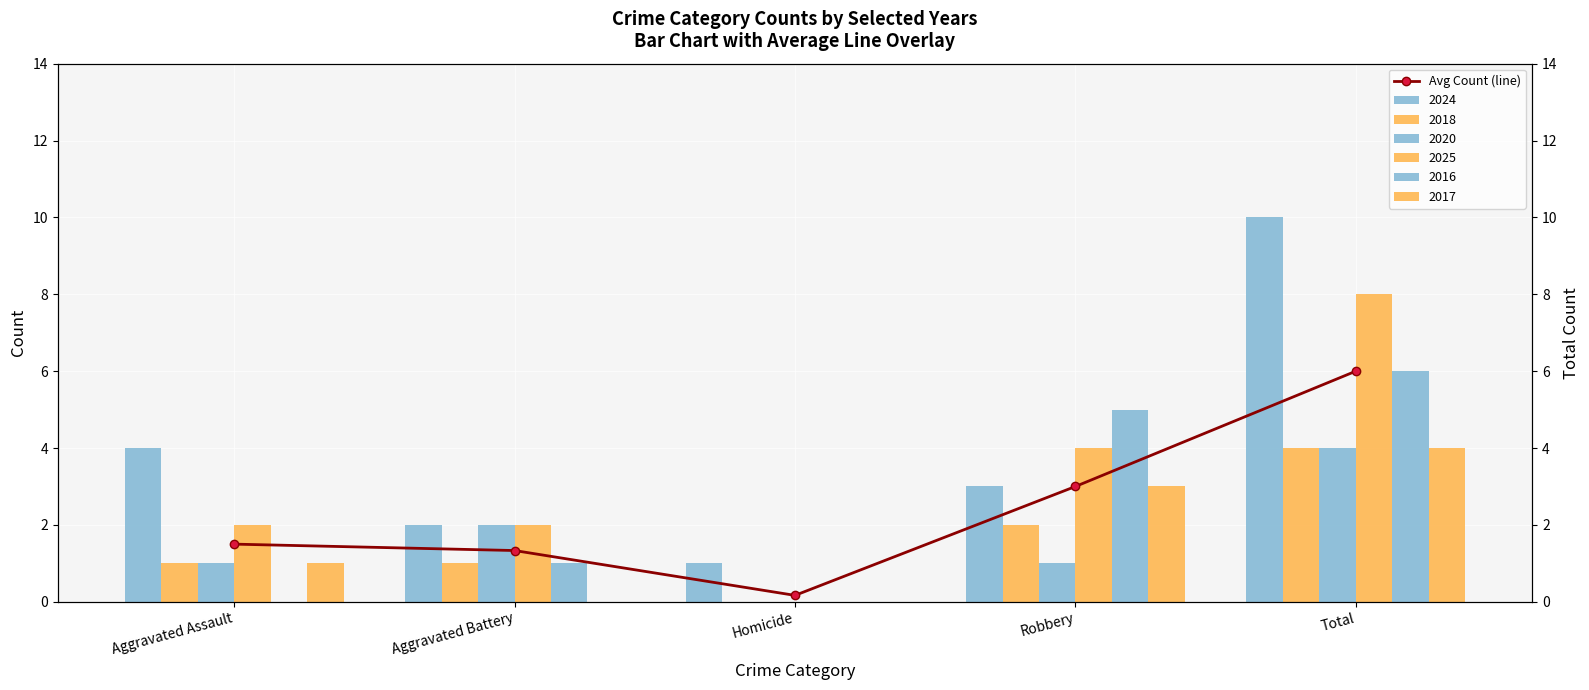

What is the value of the 4th bar from the left?

3.0